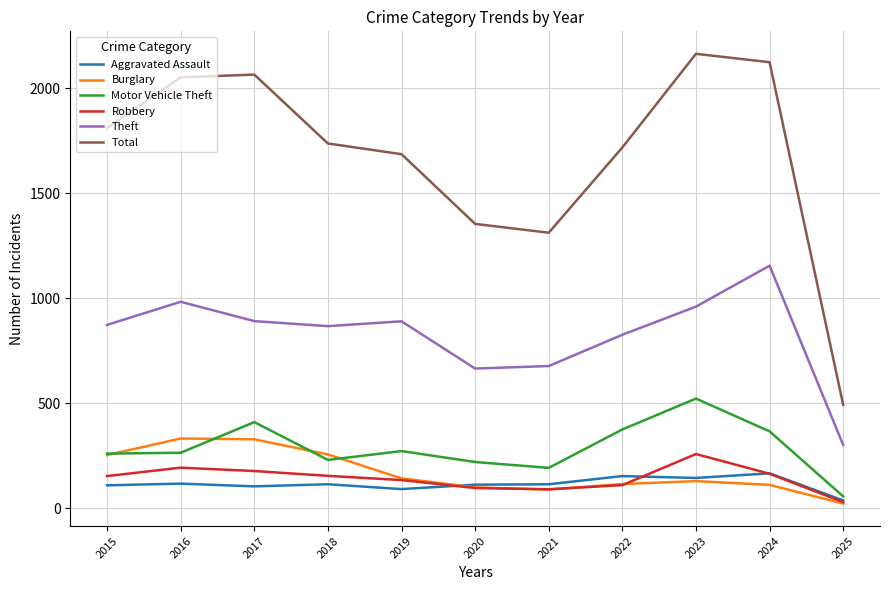

What is the minimum value for Theft?

302